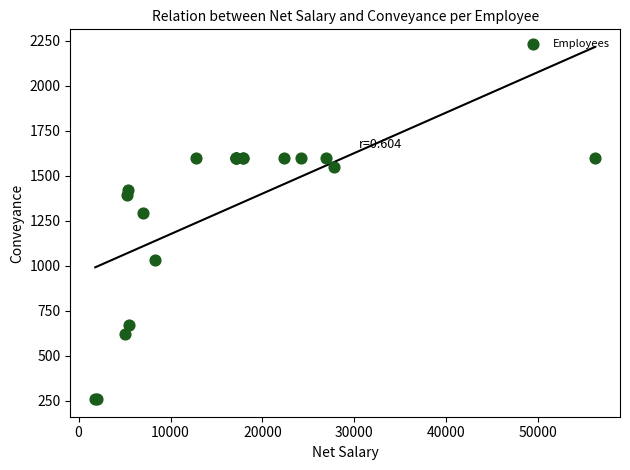

What Y value in the scatter plot is closest to 929?

1032